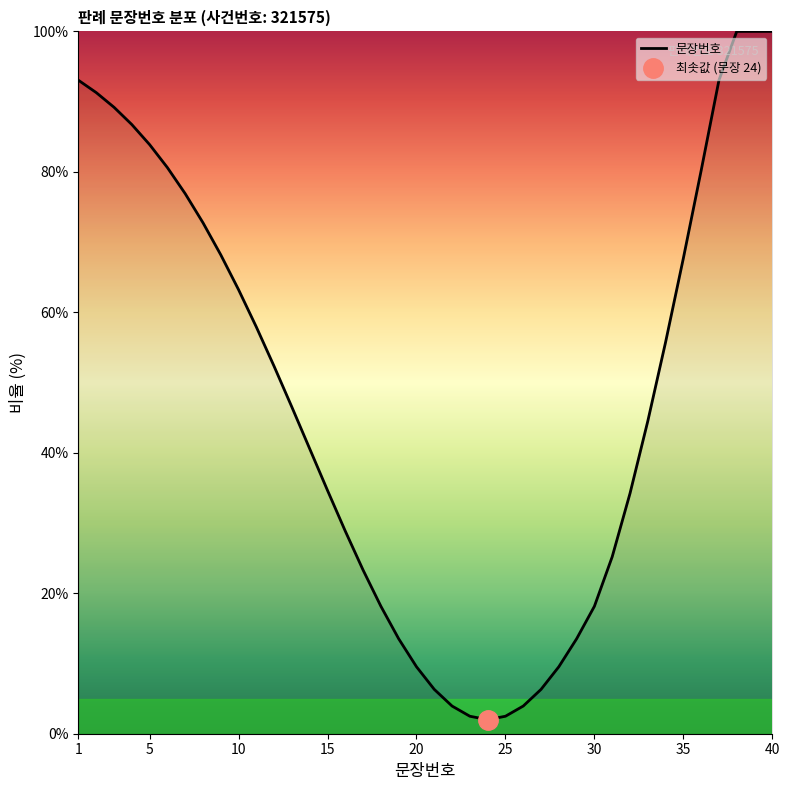

The 문장번호 series shows 34.6 at 15. True or false?

True